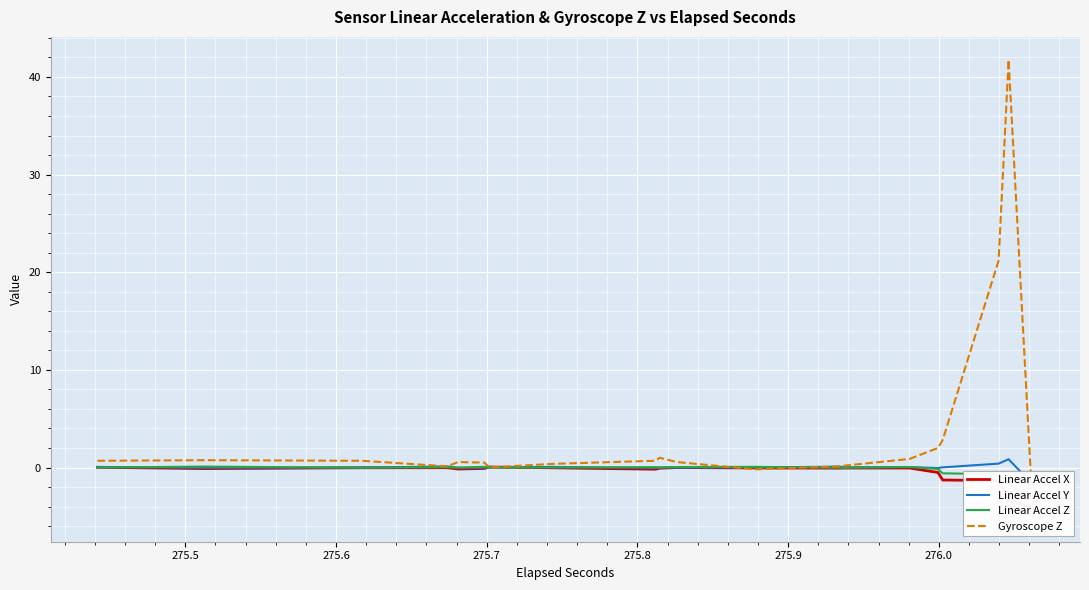

How many data points in Linear Accel X are less than 0?

18